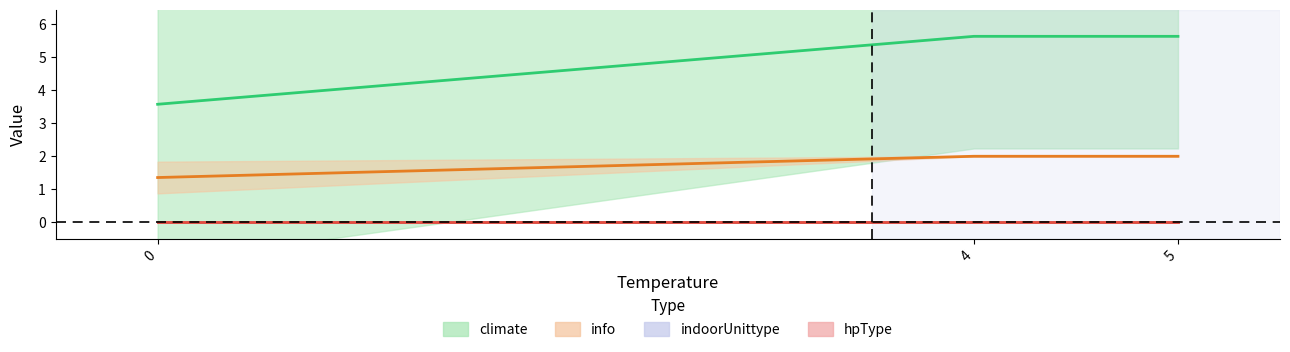

True or false: info and hpType cross at least once.

False